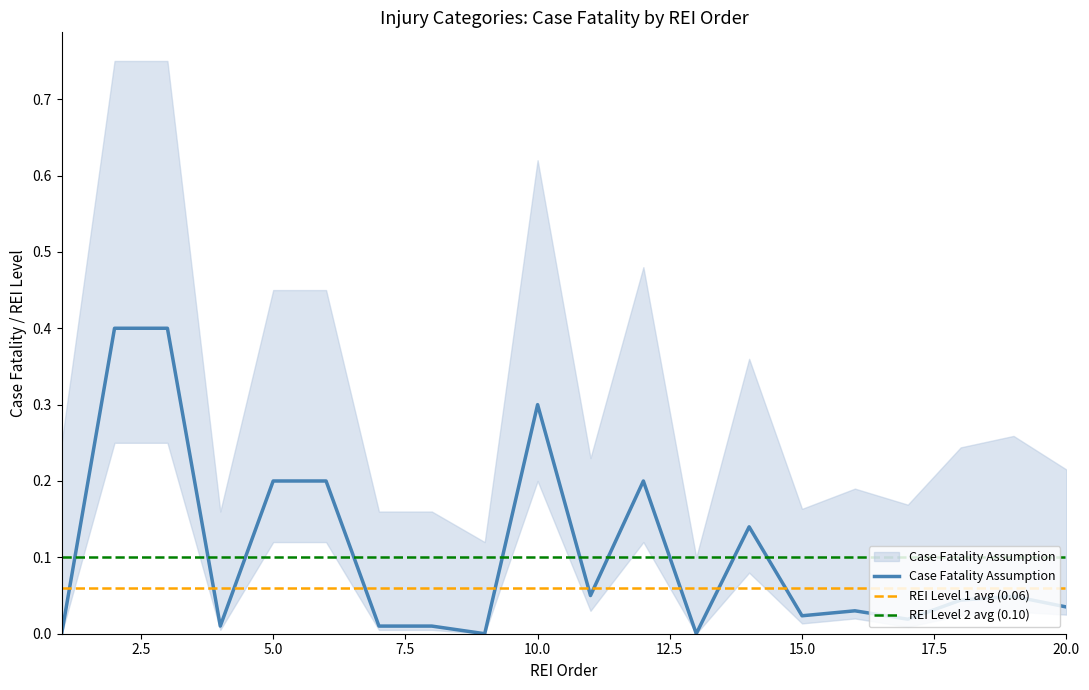

True or false: the data shows 0.0 at 17.

False